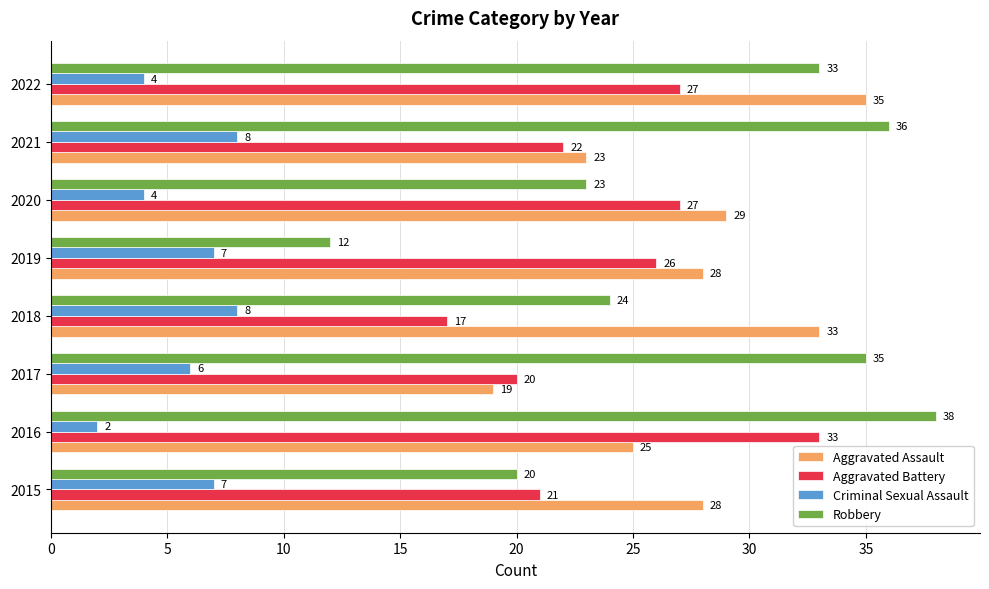

At how many categories does at least one series exceed 19?

8